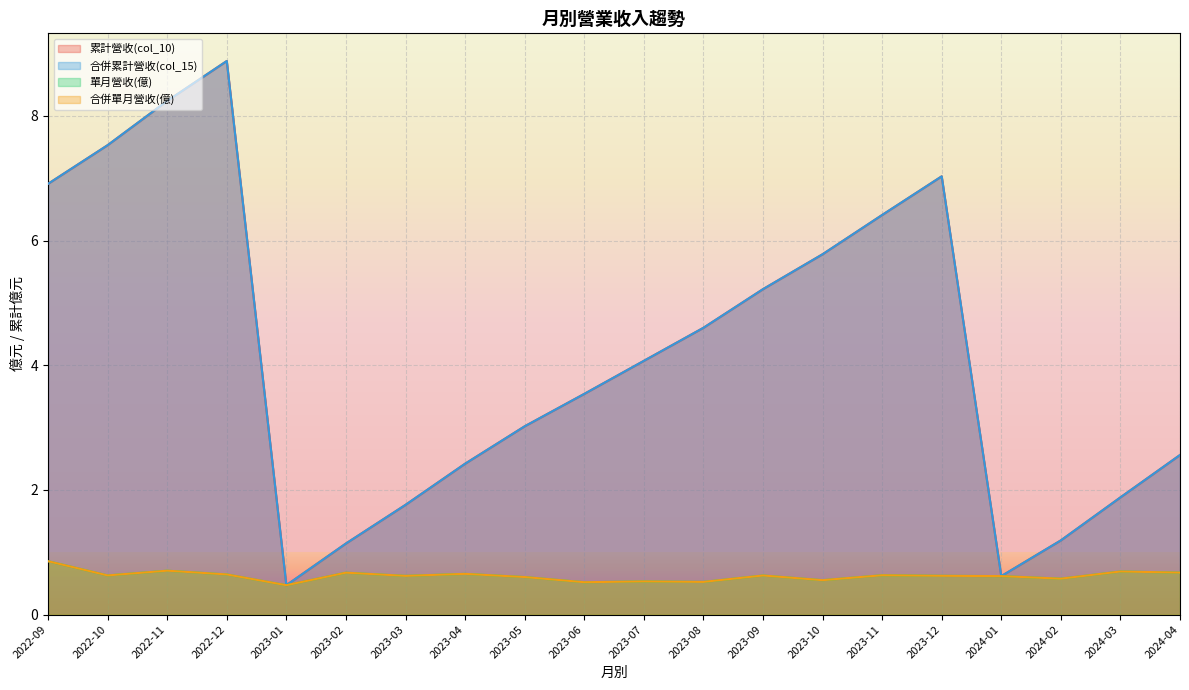

Reading right to left, extract all data points from this chart.

累計營收(col_10): 2024-04=2.6	2024-03=1.9	2024-02=1.2	2024-01=0.6	2023-12=7.0	2023-11=6.4	2023-10=5.8	2023-09=5.2	2023-08=4.6	2023-07=4.1	2023-06=3.5	2023-05=3.0	2023-04=2.4	2023-03=1.8	2023-02=1.1	2023-01=0.5	2022-12=8.9	2022-11=8.2	2022-10=7.5	2022-09=6.9
合併累計營收(col_15): 2024-04=2.6	2024-03=1.9	2024-02=1.2	2024-01=0.6	2023-12=7.0	2023-11=6.4	2023-10=5.8	2023-09=5.2	2023-08=4.6	2023-07=4.1	2023-06=3.5	2023-05=3.0	2023-04=2.4	2023-03=1.8	2023-02=1.1	2023-01=0.5	2022-12=8.9	2022-11=8.2	2022-10=7.5	2022-09=6.9
單月營收(億): 2024-04=0.7	2024-03=0.7	2024-02=0.6	2024-01=0.6	2023-12=0.6	2023-11=0.6	2023-10=0.6	2023-09=0.6	2023-08=0.5	2023-07=0.5	2023-06=0.5	2023-05=0.6	2023-04=0.7	2023-03=0.6	2023-02=0.7	2023-01=0.5	2022-12=0.6	2022-11=0.7	2022-10=0.6	2022-09=0.9
合併單月營收(億): 2024-04=0.7	2024-03=0.7	2024-02=0.6	2024-01=0.6	2023-12=0.6	2023-11=0.6	2023-10=0.6	2023-09=0.6	2023-08=0.5	2023-07=0.5	2023-06=0.5	2023-05=0.6	2023-04=0.7	2023-03=0.6	2023-02=0.7	2023-01=0.5	2022-12=0.6	2022-11=0.7	2022-10=0.6	2022-09=0.9